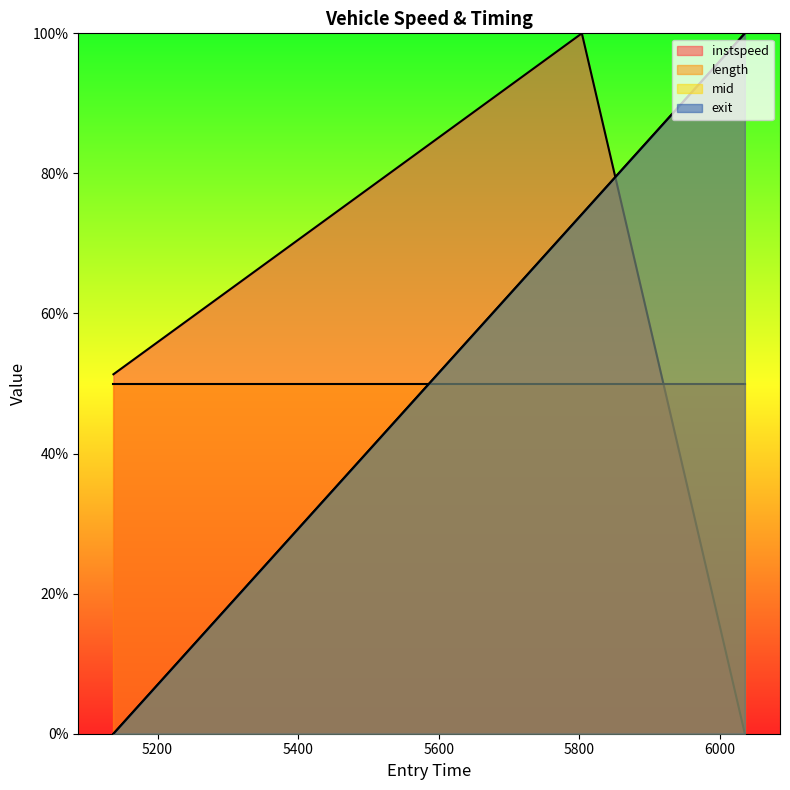

True or false: exit has a value of 144.4 at 6035.450670541819.

False